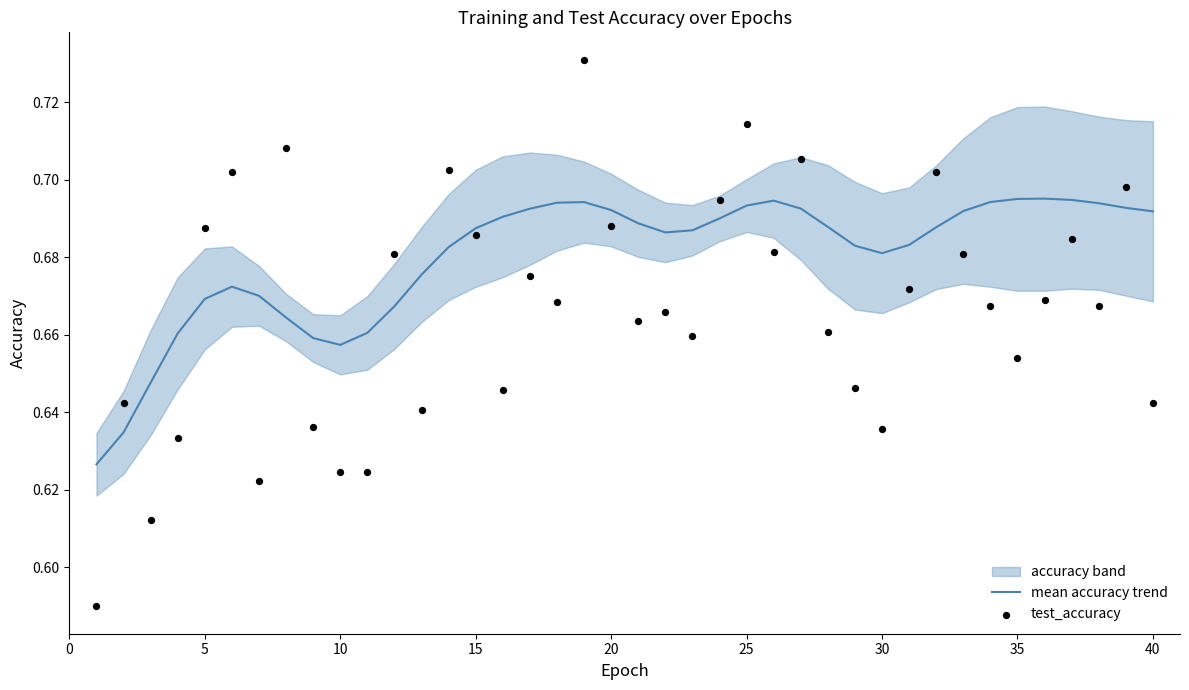

Which series has the largest total across all categories?

mean accuracy trend